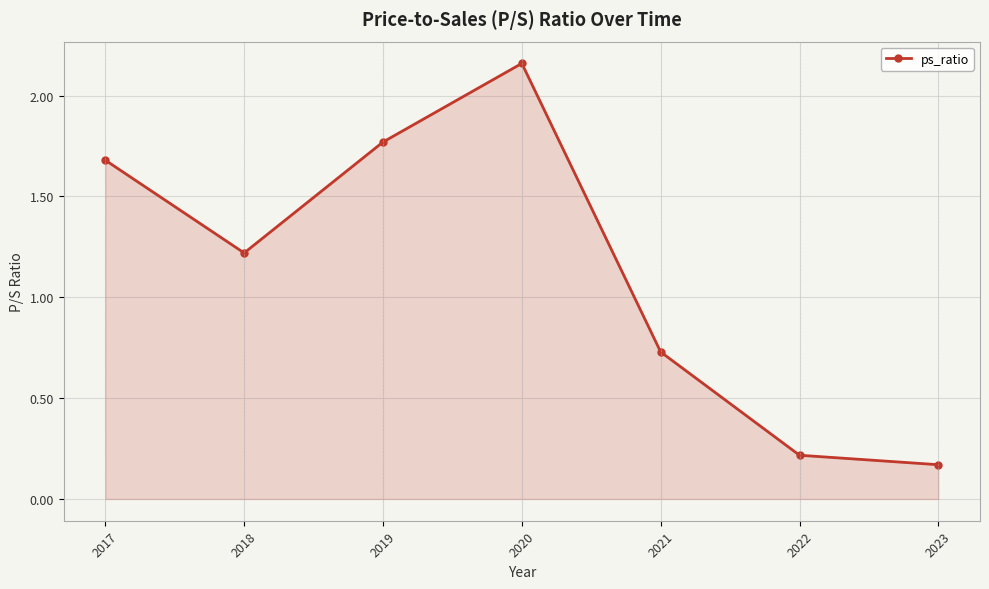

How many interior local peaks (higher than both neighbors) does the data have?

1